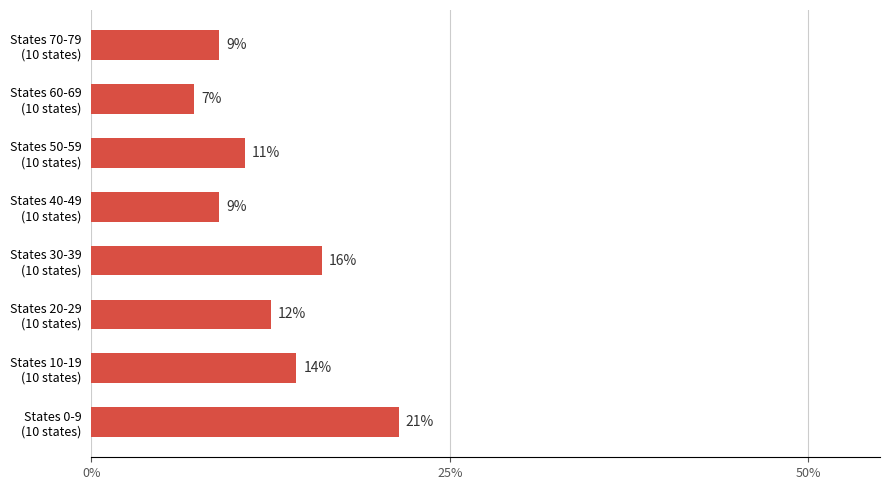

How many bars are there in total?

8